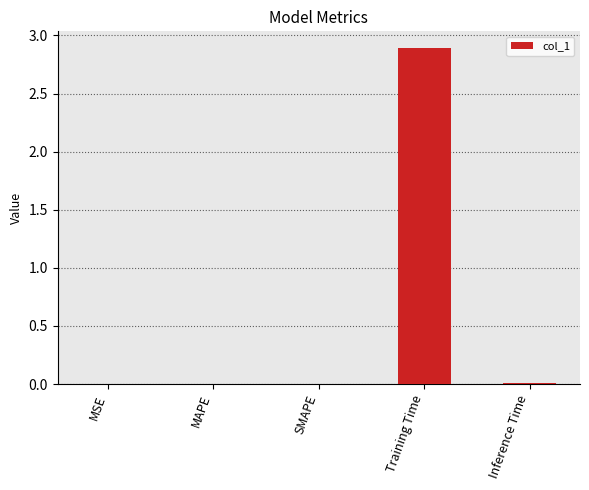

True or false: the data shows 0.0 at Inference Time.

True